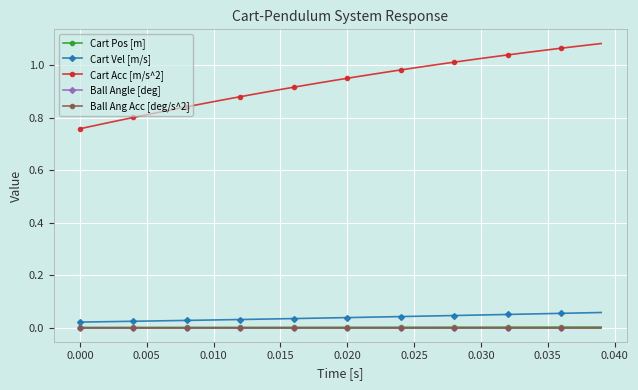

True or false: Cart Vel [m/s] and Cart Pos [m] cross at least once.

False